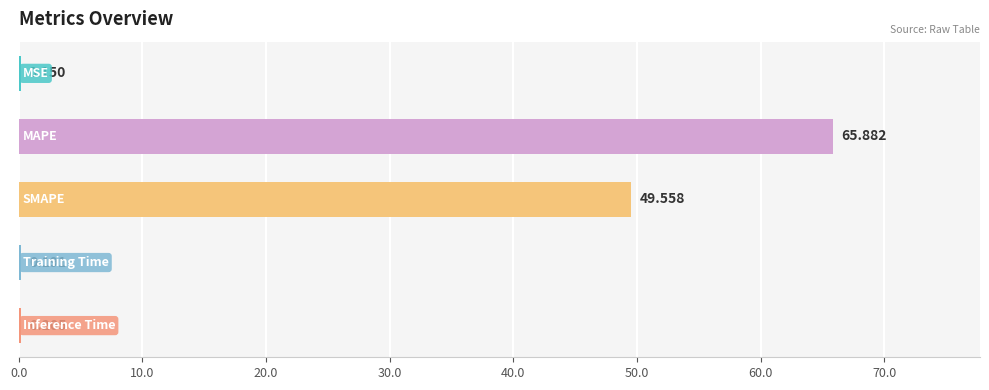

How many series are shown in this chart?

1